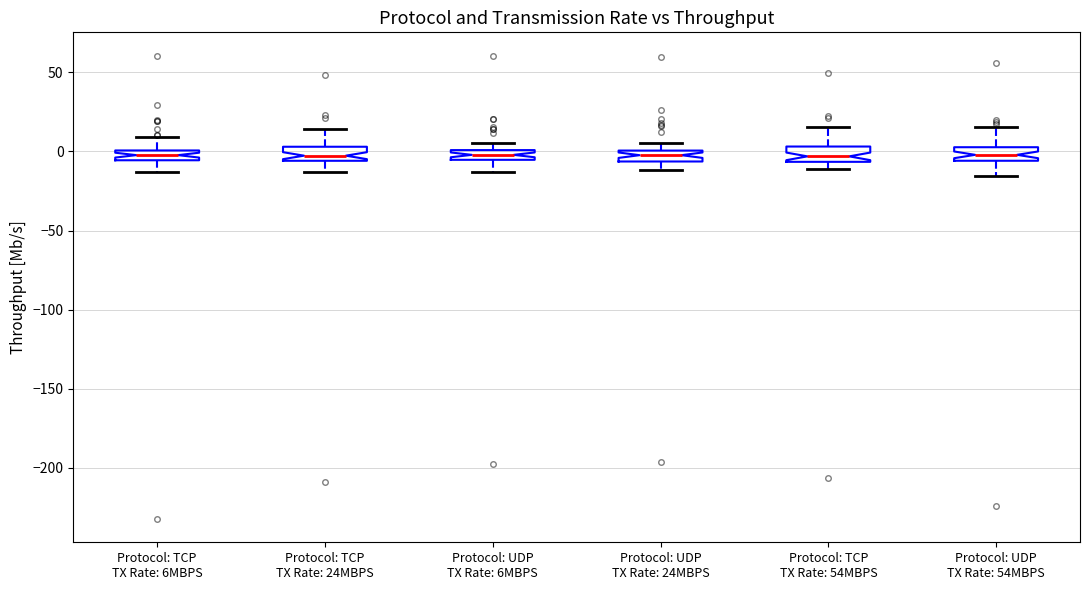

Where is the upper edge of the box for Protocol: TCP TX Rate: 54MBPS on the y-axis? The values are not printed on the chart, so give them approximately, as read against the axis.

5